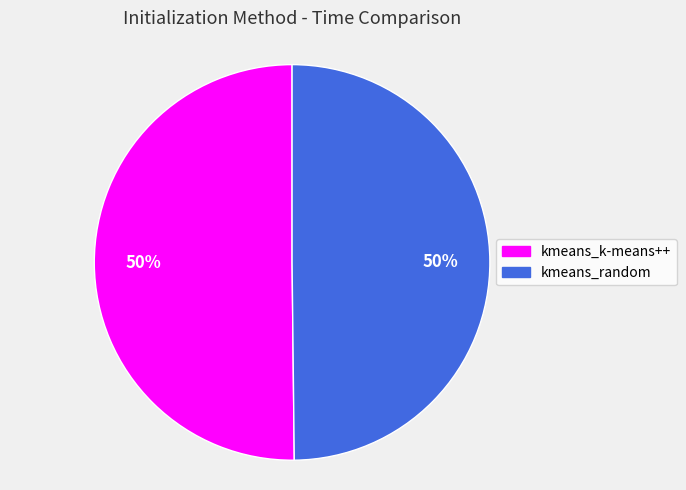

To the nearest percent, what is the combined percentage of kmeans_k-means++ and kmeans_random?

100%